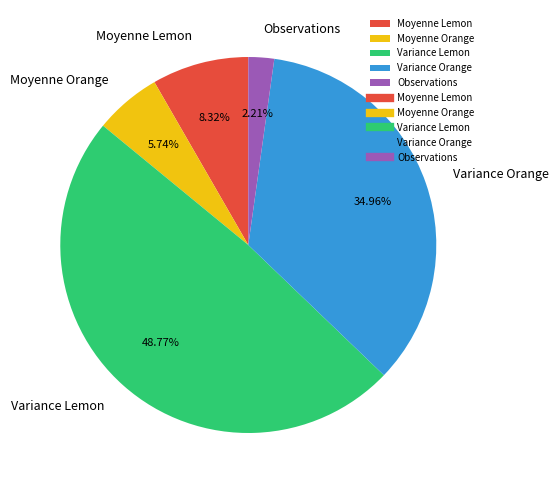

Which category has the biggest portion of the pie?

Variance Lemon